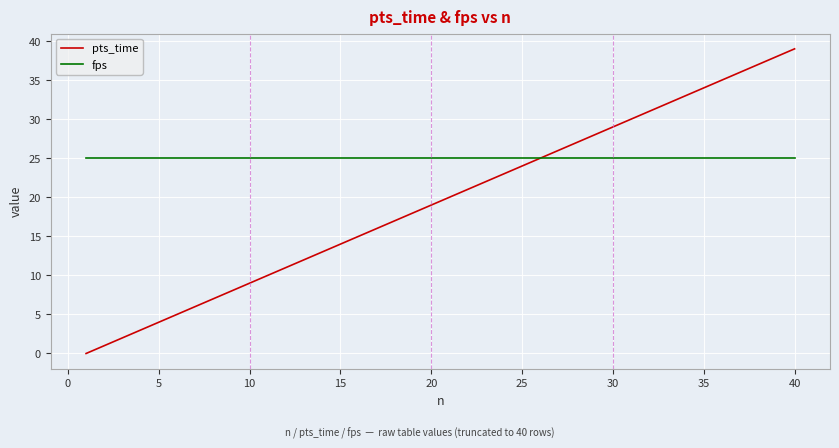

Rank the series by their average value, from highest to lowest.

fps, pts_time